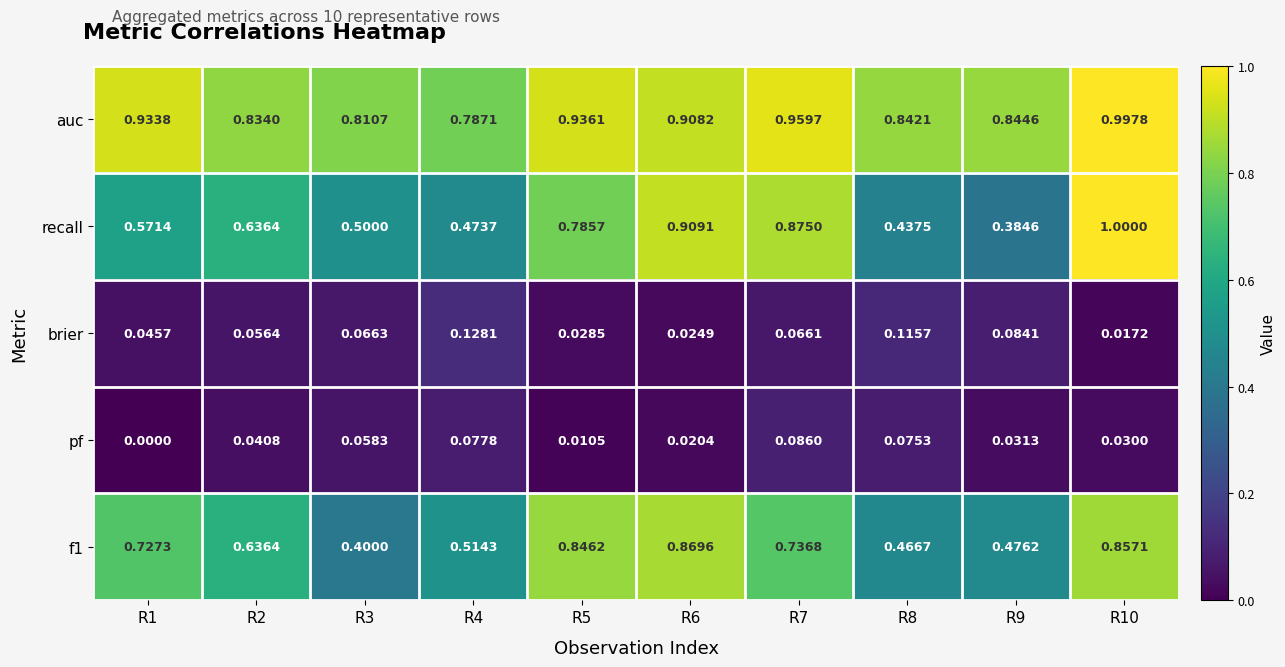

Which series has the widest spread of values?

recall